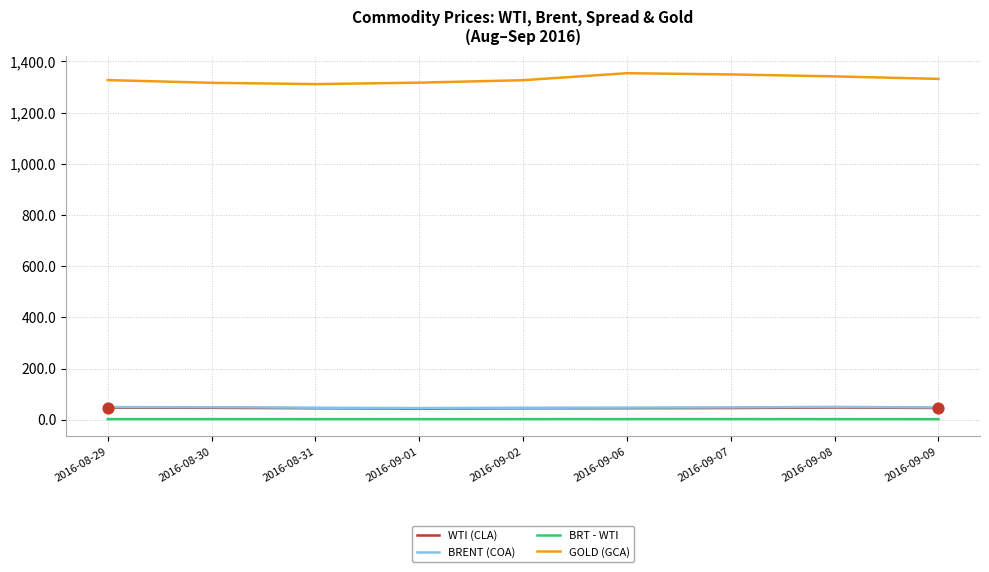

Which series has the widest spread of values?

GOLD (GCA)